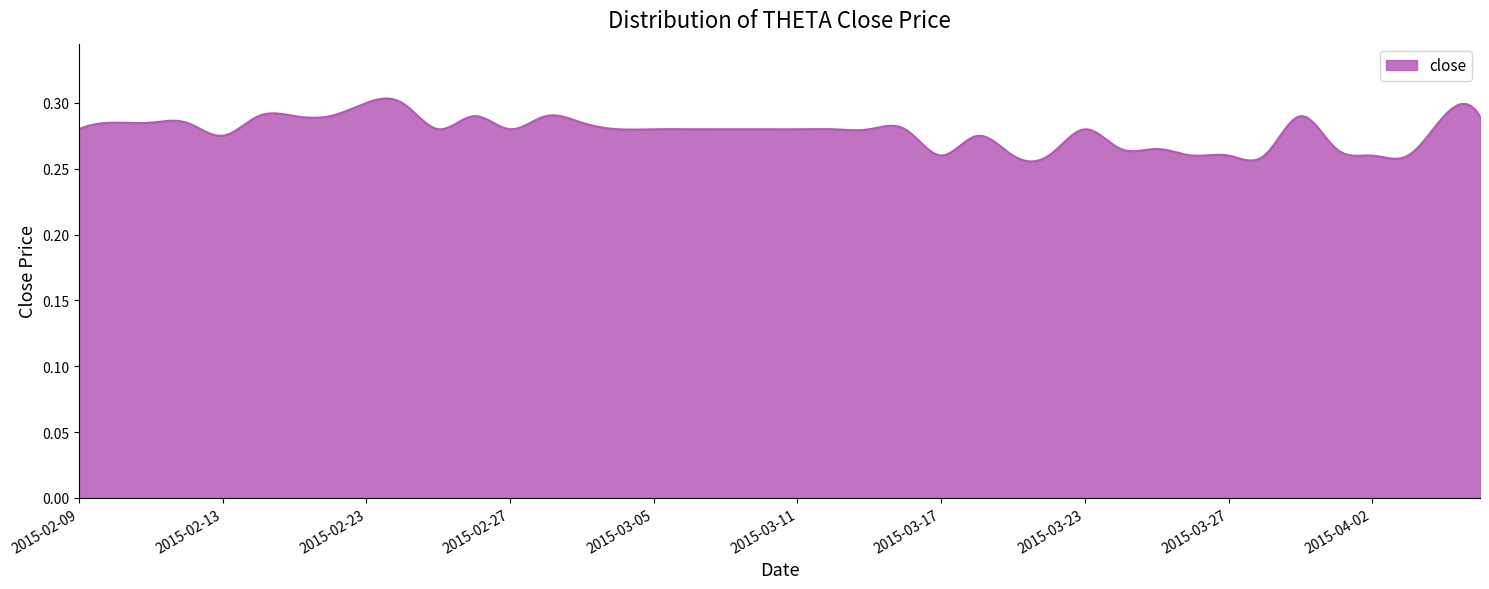

Does the chart display data point markers on the line(s)?

No